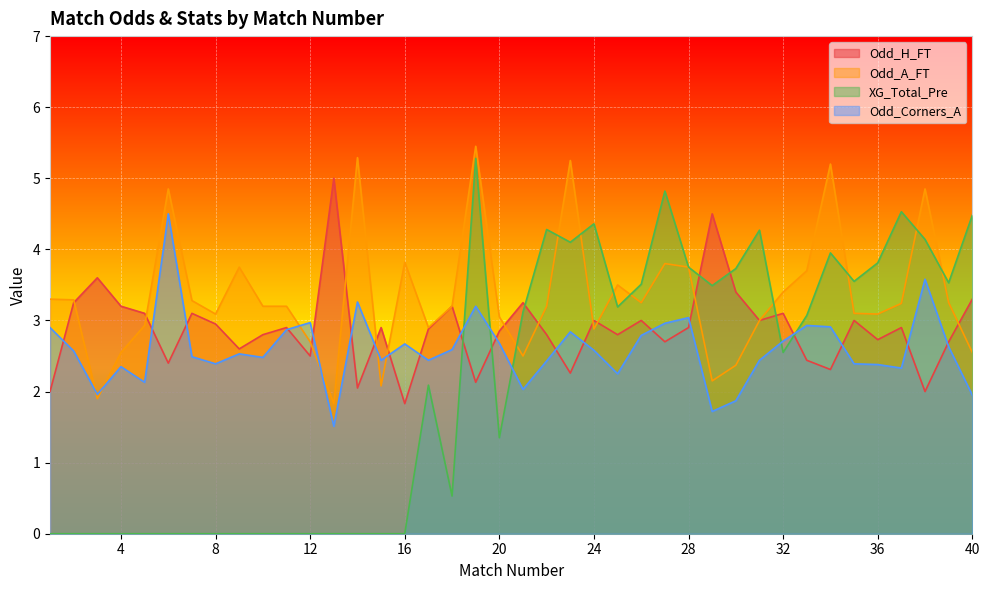

Reading left to right, what are all the values shown in this chart?

Odd_H_FT: 1=2.0	2=3.2	3=3.6	4=3.2	5=3.1	6=2.4	7=3.1	8=3.0	9=2.6	10=2.8	11=2.9	12=2.5	13=5.0	14=2.0	15=2.9	16=1.8	17=2.9	18=3.2	19=2.1	20=2.9	21=3.2	22=2.8	23=2.3	24=3.0	25=2.8	26=3.0	27=2.7	28=2.9	29=4.5	30=3.4	31=3.0	32=3.1	33=2.4	34=2.3	35=3.0	36=2.7	37=2.9	38=2.0	39=2.7	40=3.3
Odd_A_FT: 1=3.3	2=3.3	3=1.9	4=2.5	5=2.9	6=4.8	7=3.3	8=3.1	9=3.8	10=3.2	11=3.2	12=2.7	13=1.8	14=5.3	15=2.1	16=3.8	17=2.9	18=3.2	19=5.5	20=3.0	21=2.5	22=3.2	23=5.2	24=2.9	25=3.5	26=3.2	27=3.8	28=3.8	29=2.1	30=2.4	31=3.0	32=3.4	33=3.7	34=5.2	35=3.1	36=3.1	37=3.2	38=4.8	39=3.2	40=2.5
XG_Total_Pre: 1=0.0	2=0.0	3=0.0	4=0.0	5=0.0	6=0.0	7=0.0	8=0.0	9=0.0	10=0.0	11=0.0	12=0.0	13=0.0	14=0.0	15=0.0	16=0.0	17=2.1	18=0.5	19=5.3	20=1.4	21=3.1	22=4.3	23=4.1	24=4.4	25=3.2	26=3.5	27=4.8	28=3.8	29=3.5	30=3.7	31=4.3	32=2.5	33=3.1	34=4.0	35=3.5	36=3.8	37=4.5	38=4.1	39=3.5	40=4.5
Odd_Corners_A: 1=2.9	2=2.6	3=2.0	4=2.4	5=2.1	6=4.5	7=2.5	8=2.4	9=2.5	10=2.5	11=2.9	12=3.0	13=1.5	14=3.3	15=2.4	16=2.7	17=2.4	18=2.6	19=3.2	20=2.7	21=2.0	22=2.4	23=2.8	24=2.6	25=2.2	26=2.8	27=3.0	28=3.0	29=1.7	30=1.9	31=2.4	32=2.7	33=2.9	34=2.9	35=2.4	36=2.4	37=2.3	38=3.6	39=2.6	40=1.9